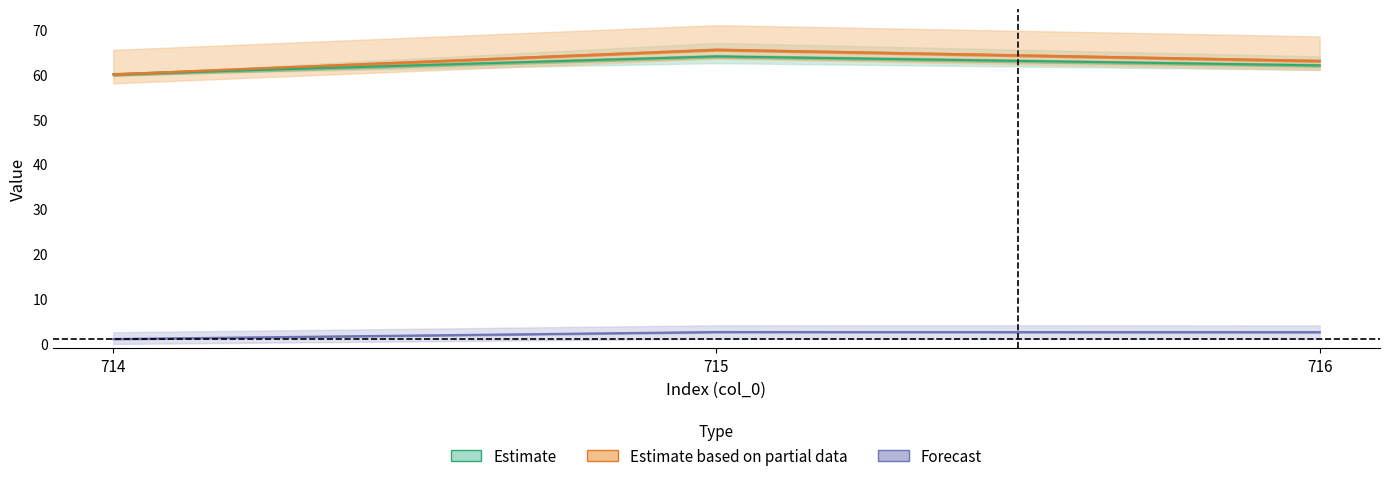

Between 716 and 714, which is larger?

716